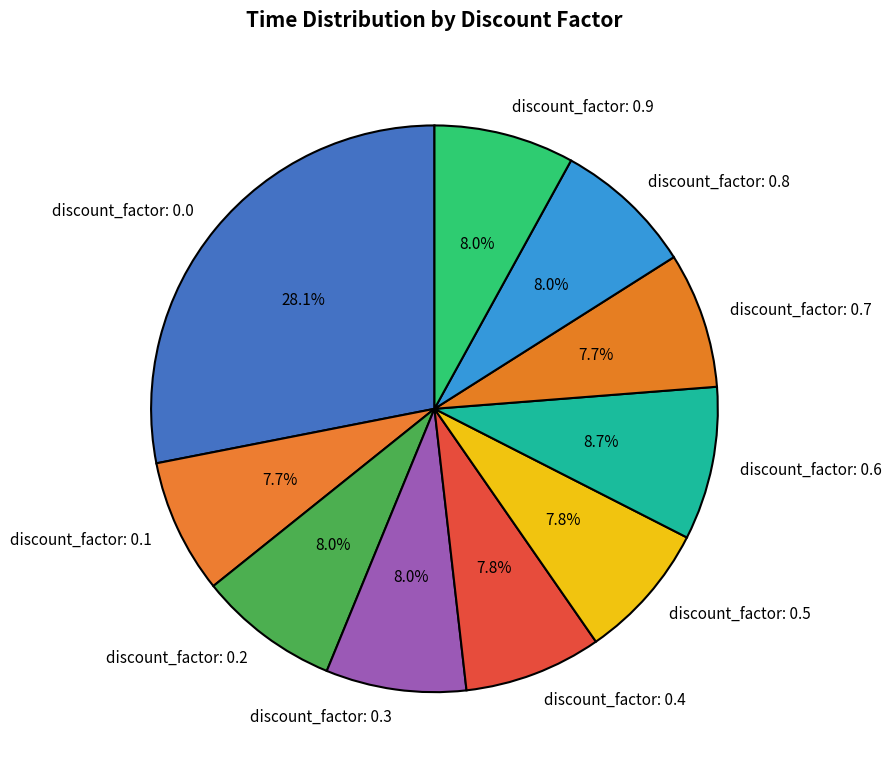

Does discount_factor: 0.3 account for over 50% of the chart?

No